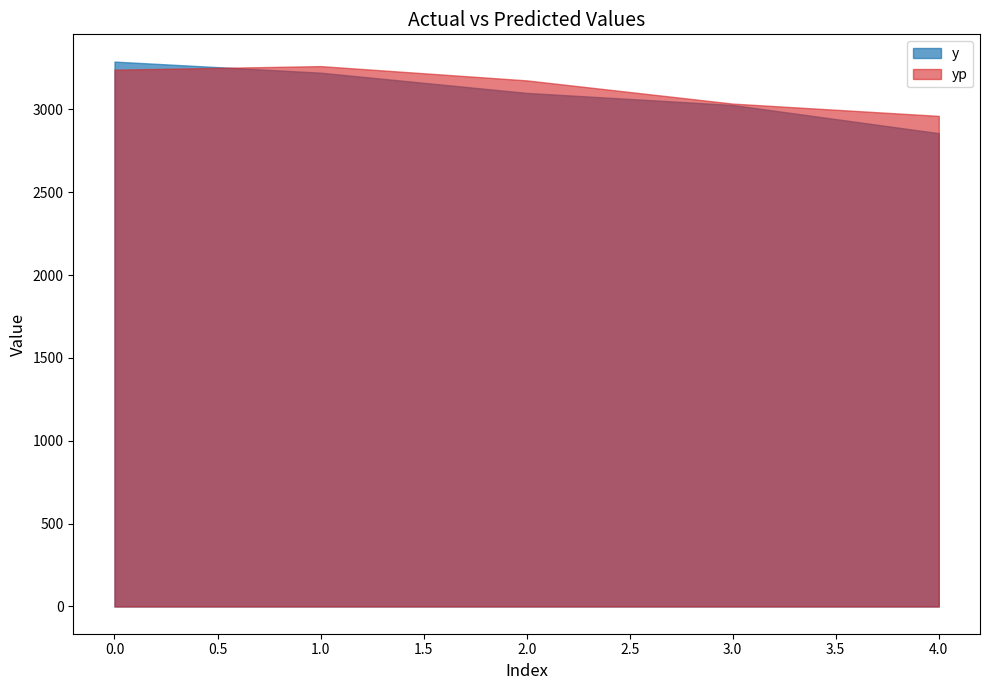

What is the total value across all series at 0?

6527.1